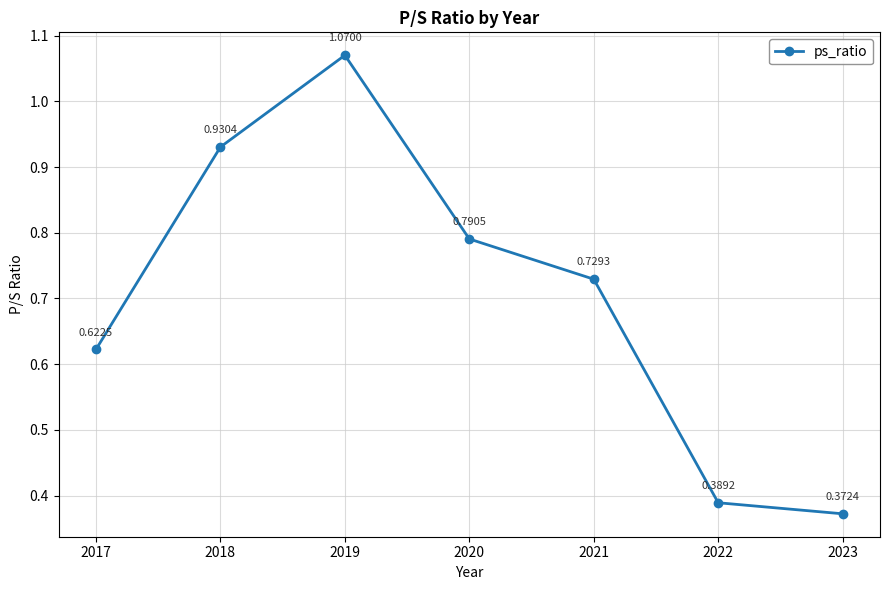

Where is the first local maximum?

2019